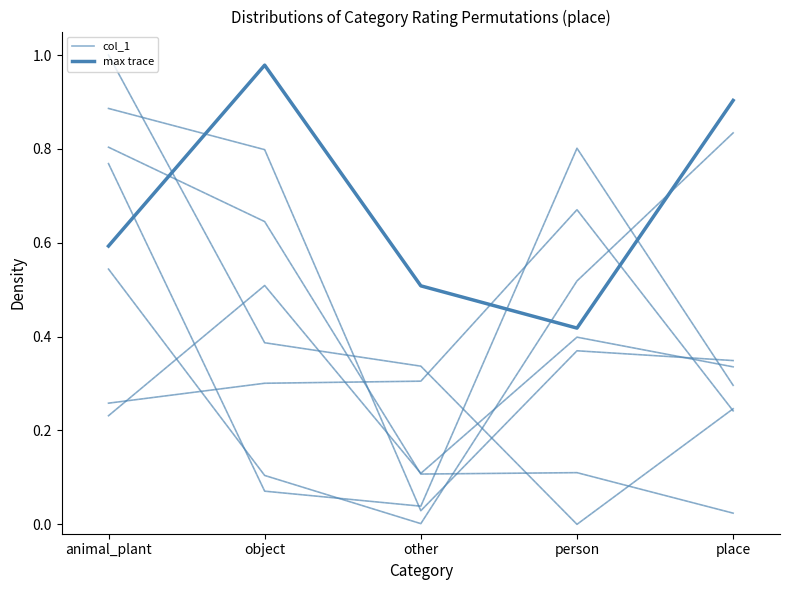

The value of max trace at animal_plant is 0.2. True or false?

False